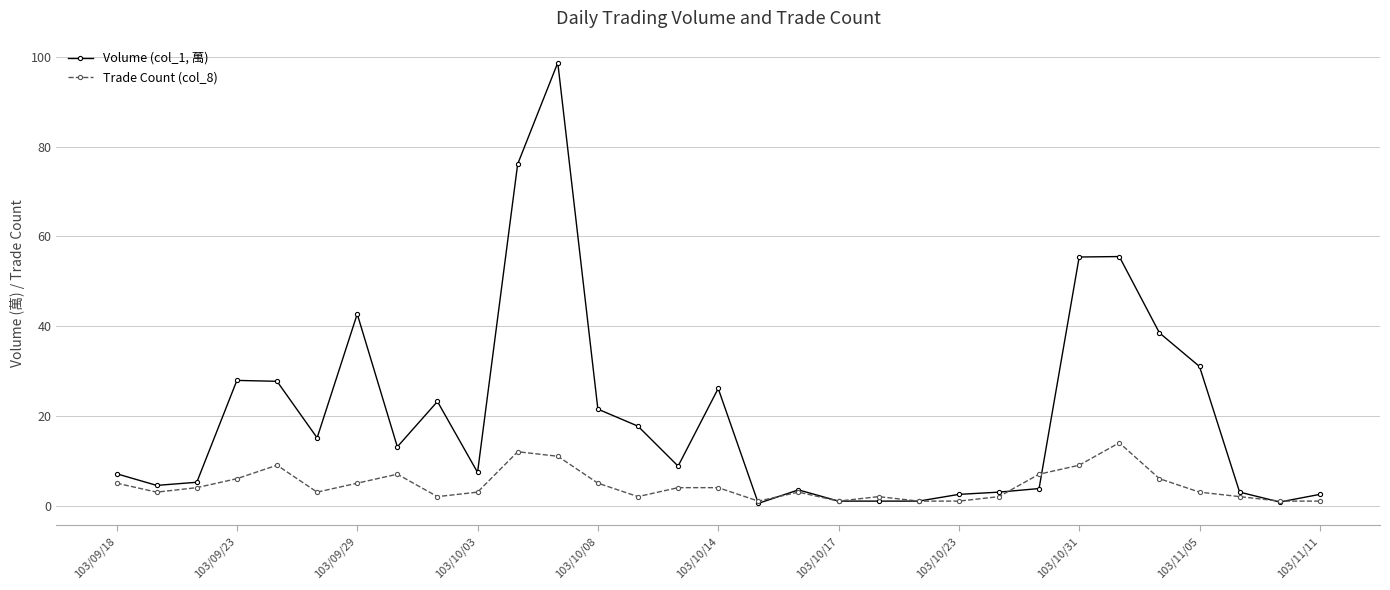

List the series in order of their overall mean, highest first.

Volume (col_1, 萬), Trade Count (col_8)